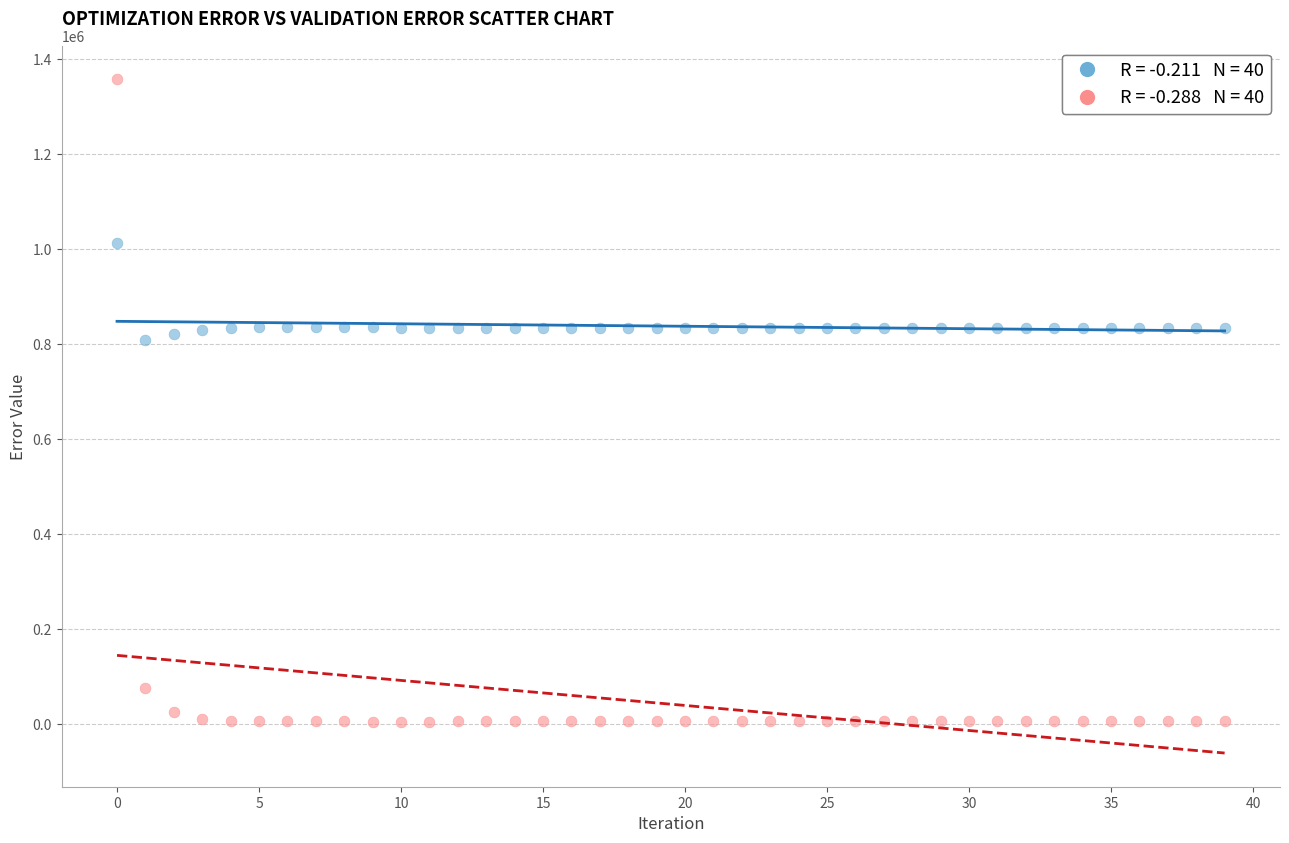

Across all data points, what is the range of Y values (max minus min)?

1353553.5